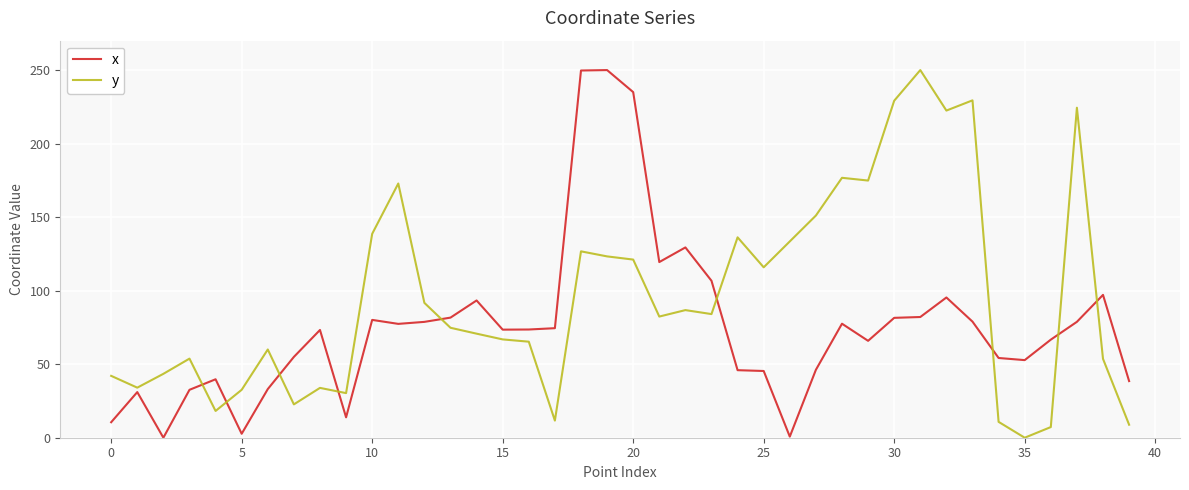

What is the maximum value shown in the chart?

250.0